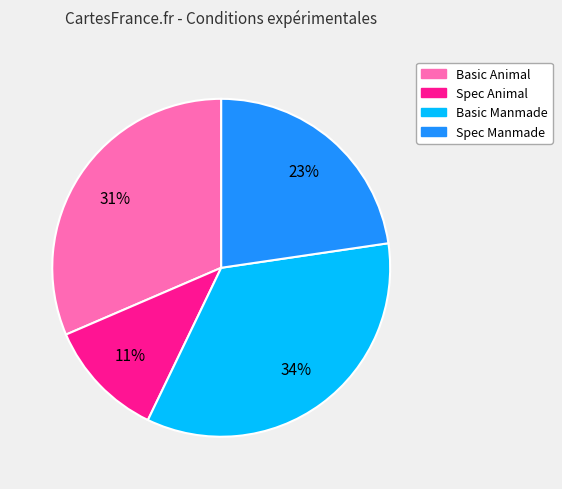

To the nearest percent, what percentage of the pie is Spec Manmade?

23%